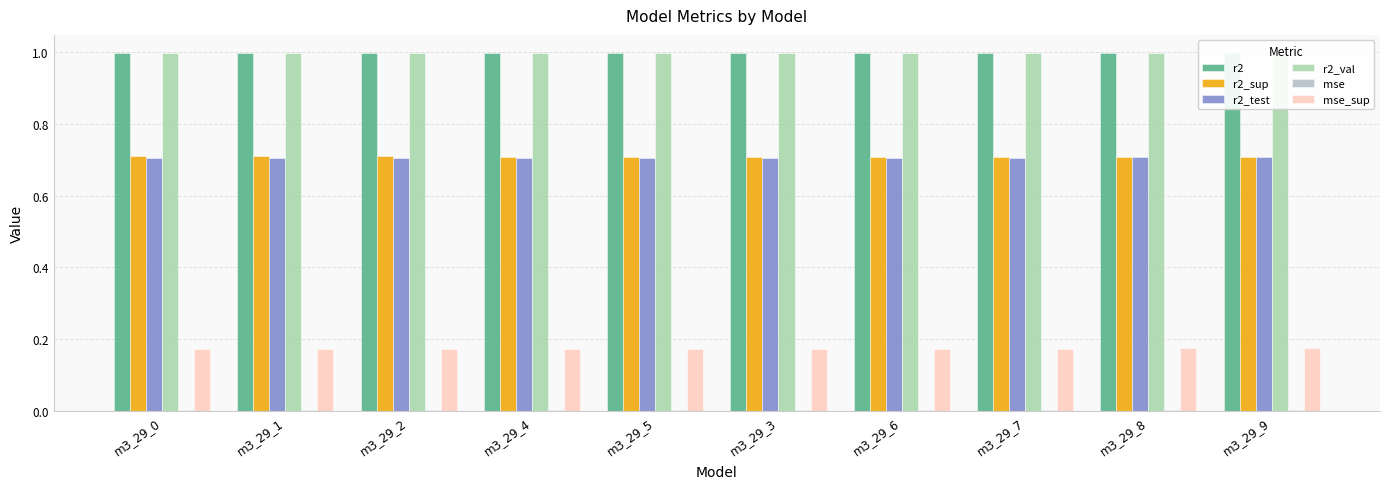

Reading left to right, transcribe all the data shown in this chart.

r2: m3_29_0=1.0	m3_29_1=1.0	m3_29_2=1.0	m3_29_4=1.0	m3_29_5=1.0	m3_29_3=1.0	m3_29_6=1.0	m3_29_7=1.0	m3_29_8=1.0	m3_29_9=1.0
r2_sup: m3_29_0=0.7	m3_29_1=0.7	m3_29_2=0.7	m3_29_4=0.7	m3_29_5=0.7	m3_29_3=0.7	m3_29_6=0.7	m3_29_7=0.7	m3_29_8=0.7	m3_29_9=0.7
r2_test: m3_29_0=0.7	m3_29_1=0.7	m3_29_2=0.7	m3_29_4=0.7	m3_29_5=0.7	m3_29_3=0.7	m3_29_6=0.7	m3_29_7=0.7	m3_29_8=0.7	m3_29_9=0.7
r2_val: m3_29_0=1.0	m3_29_1=1.0	m3_29_2=1.0	m3_29_4=1.0	m3_29_5=1.0	m3_29_3=1.0	m3_29_6=1.0	m3_29_7=1.0	m3_29_8=1.0	m3_29_9=1.0
mse: m3_29_0=0.0	m3_29_1=0.0	m3_29_2=0.0	m3_29_4=0.0	m3_29_5=0.0	m3_29_3=0.0	m3_29_6=0.0	m3_29_7=0.0	m3_29_8=0.0	m3_29_9=0.0
mse_sup: m3_29_0=0.2	m3_29_1=0.2	m3_29_2=0.2	m3_29_4=0.2	m3_29_5=0.2	m3_29_3=0.2	m3_29_6=0.2	m3_29_7=0.2	m3_29_8=0.2	m3_29_9=0.2